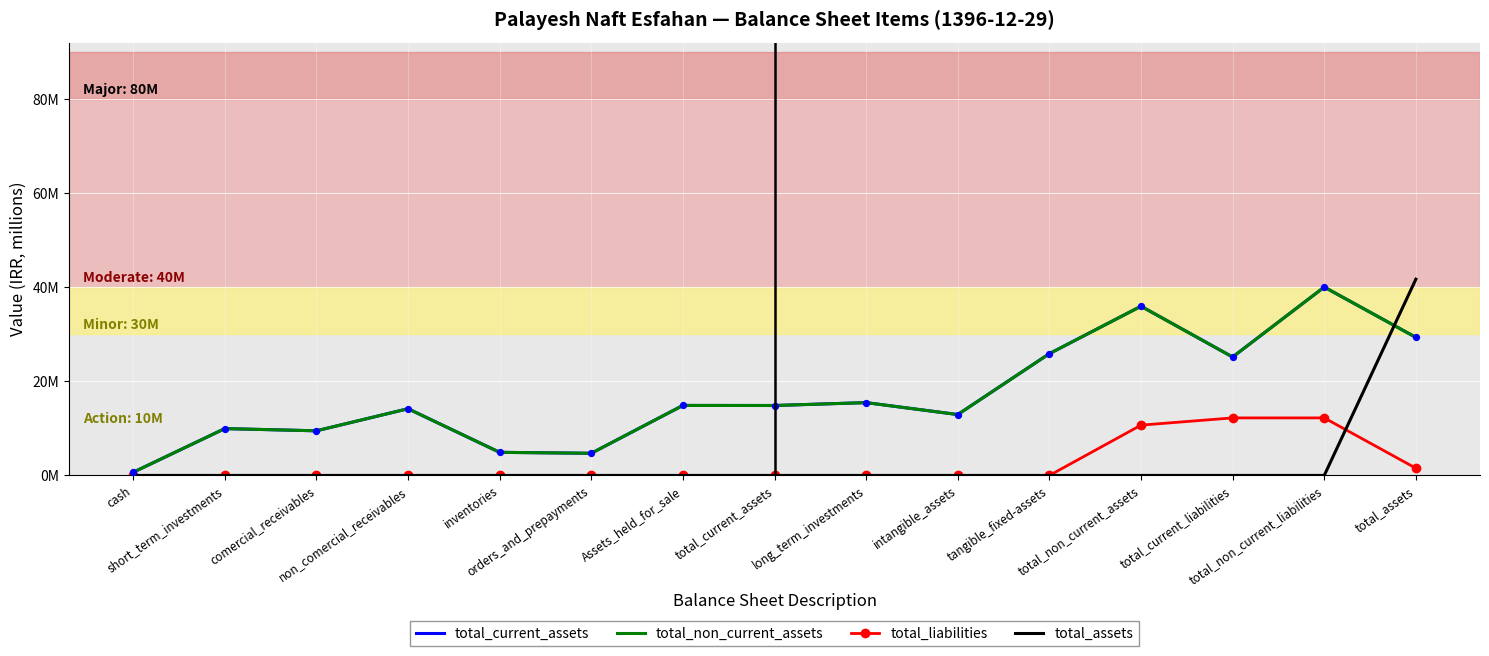

What are all the series names shown in the legend?

total_current_assets, total_non_current_assets, total_liabilities, total_assets